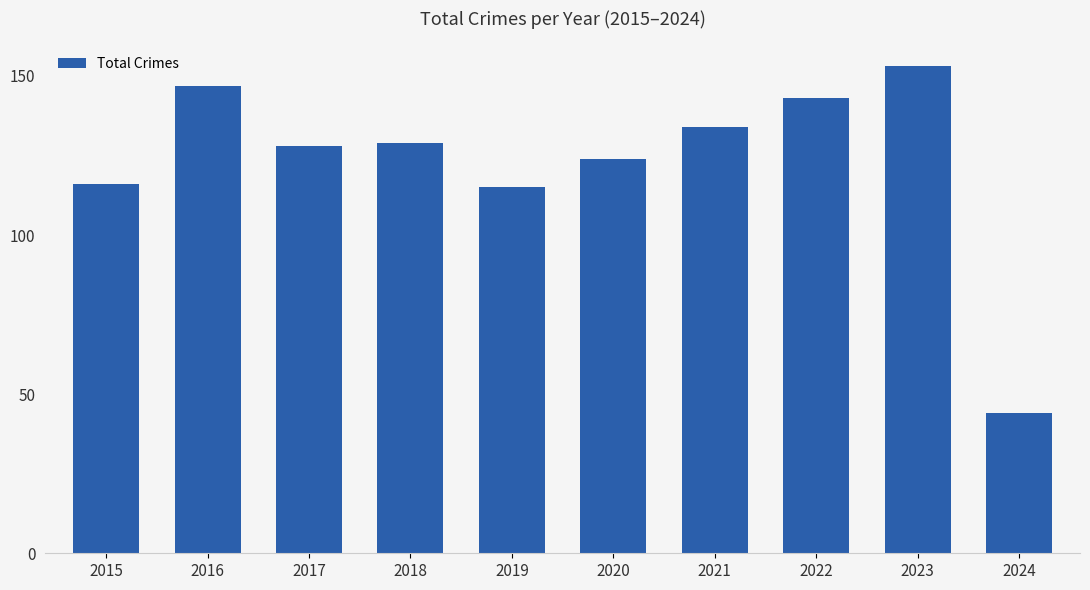

What is the value of the 3rd bar from the left?

128